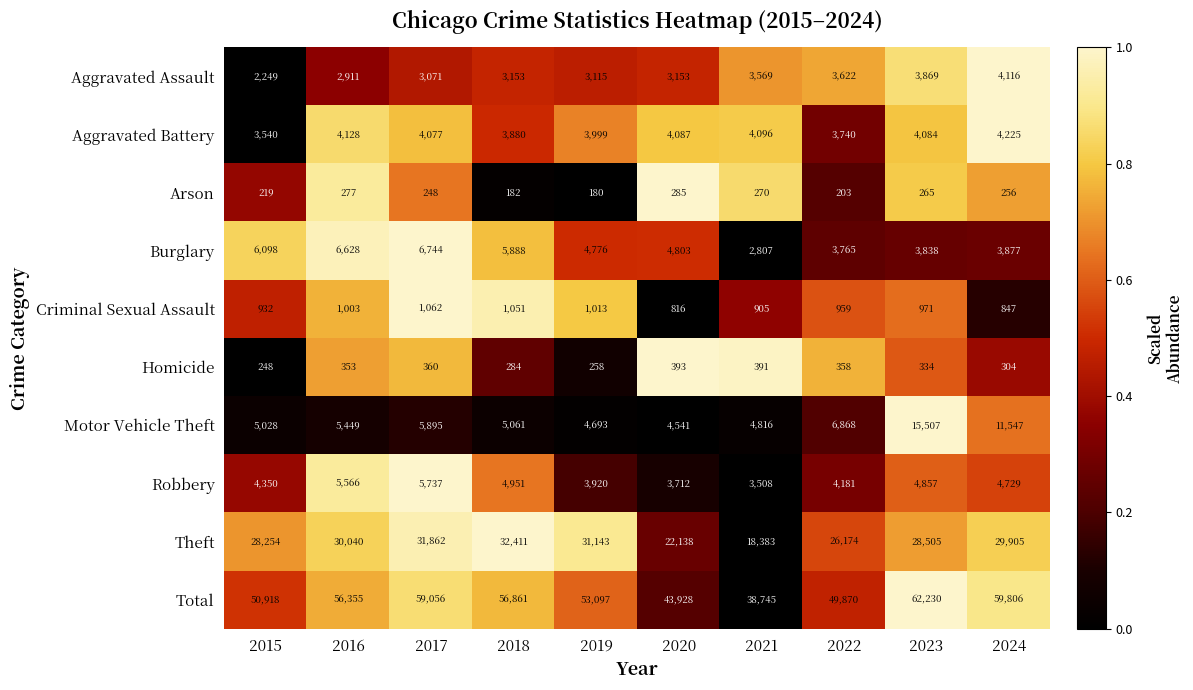

How many categories are shown in the chart?

10